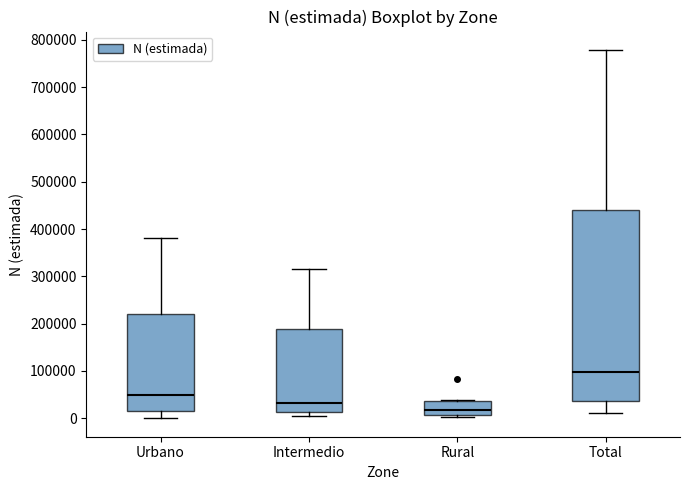

Reading left to right, transcribe this box plot: for each box, give where its median line is, the range the box spans, and where its two whiskers end, as read against the y-axis. The values are not printed on the chart, so give them approximately, as read against the axis.

Urbano: median 50000, box 10000 to 220000, whiskers 0 to 380000
Intermedio: median 30000, box 10000 to 190000, whiskers 0 to 320000
Rural: median 20000, box 10000 to 40000, whiskers 0 to 40000 (just above the box's upper edge)
Total: median 100000, box 40000 to 440000, whiskers 10000 to 780000